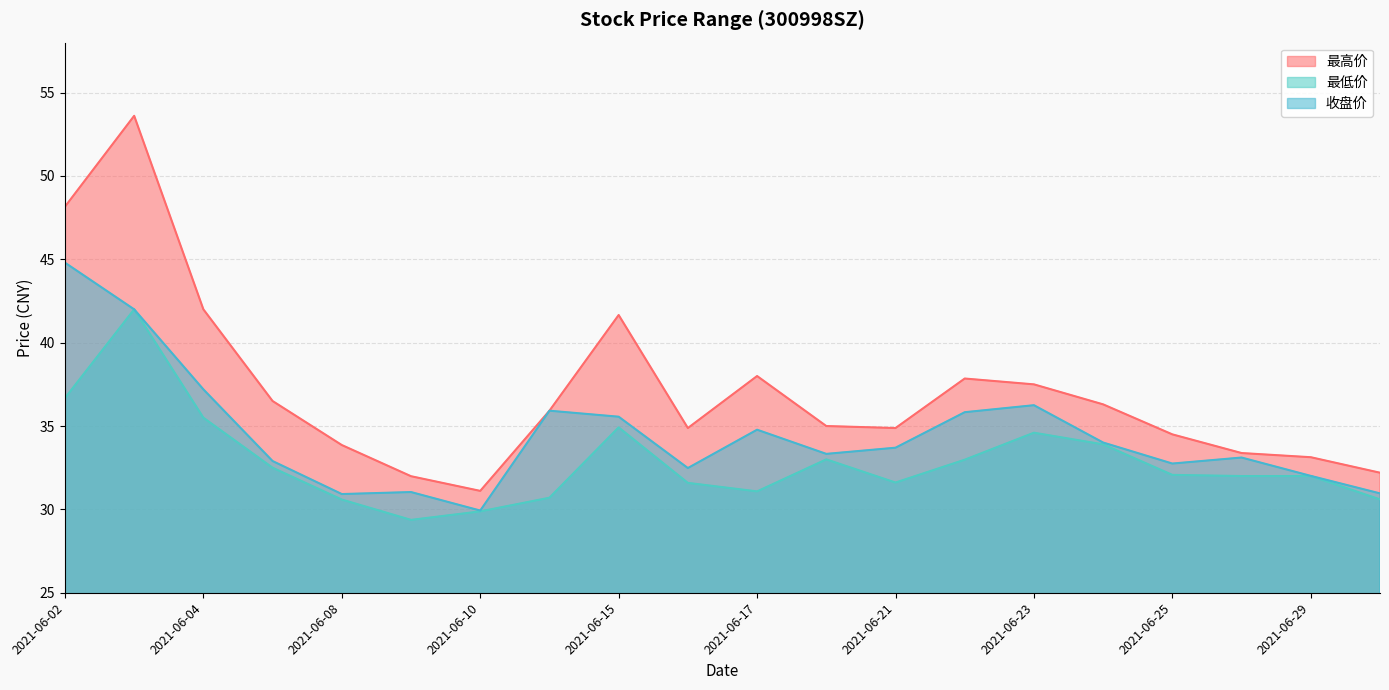

How many data points does each series have?

20